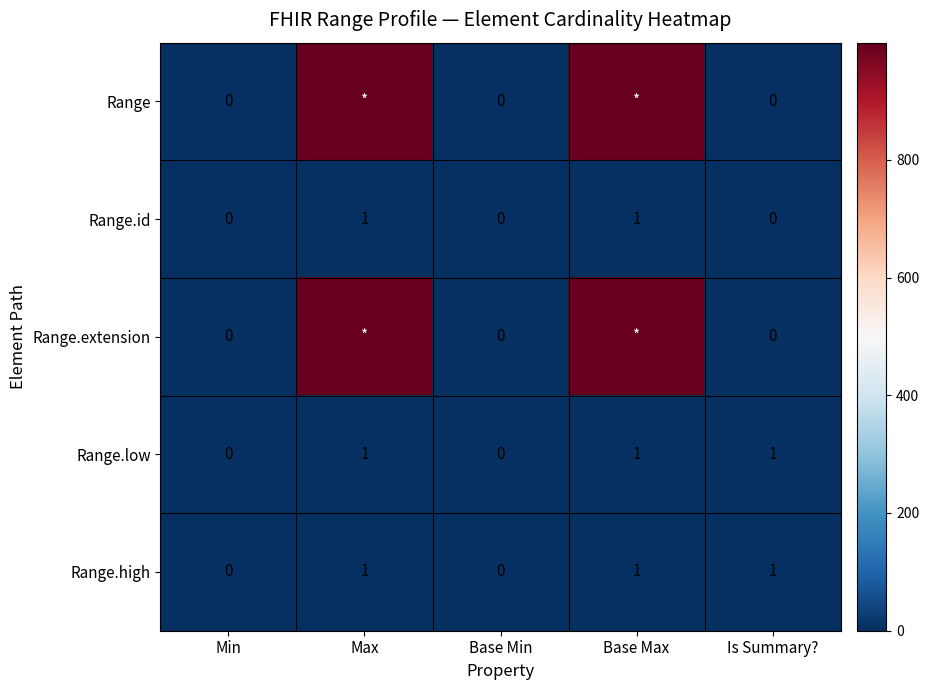

Count the number of categories in the chart.

5